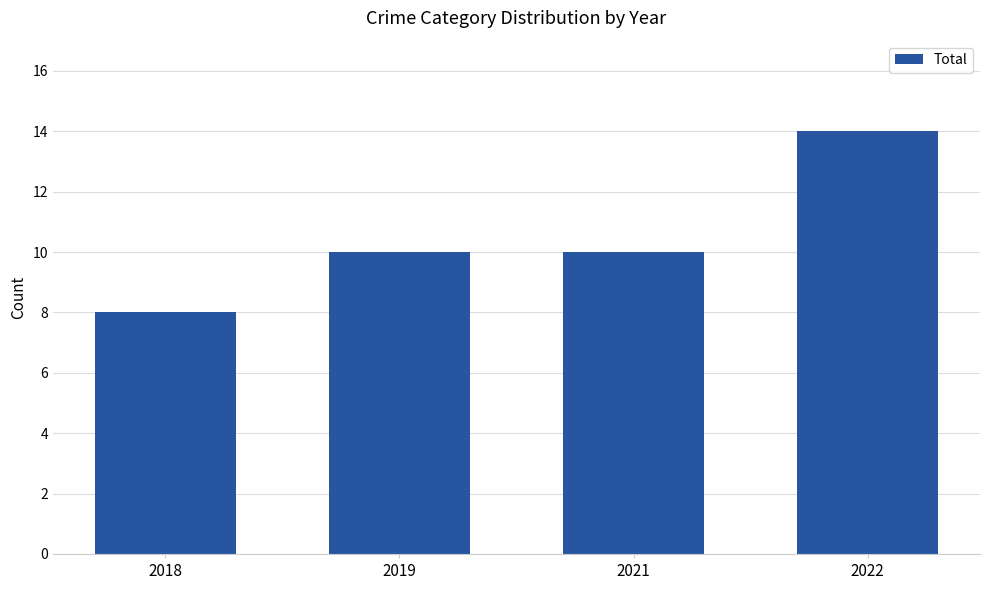

Is it true that the value at 2021 is 4?

False